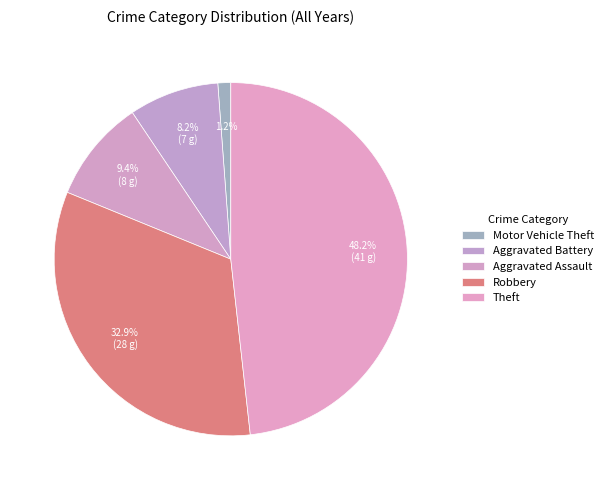

How many slices are in this pie chart?

5